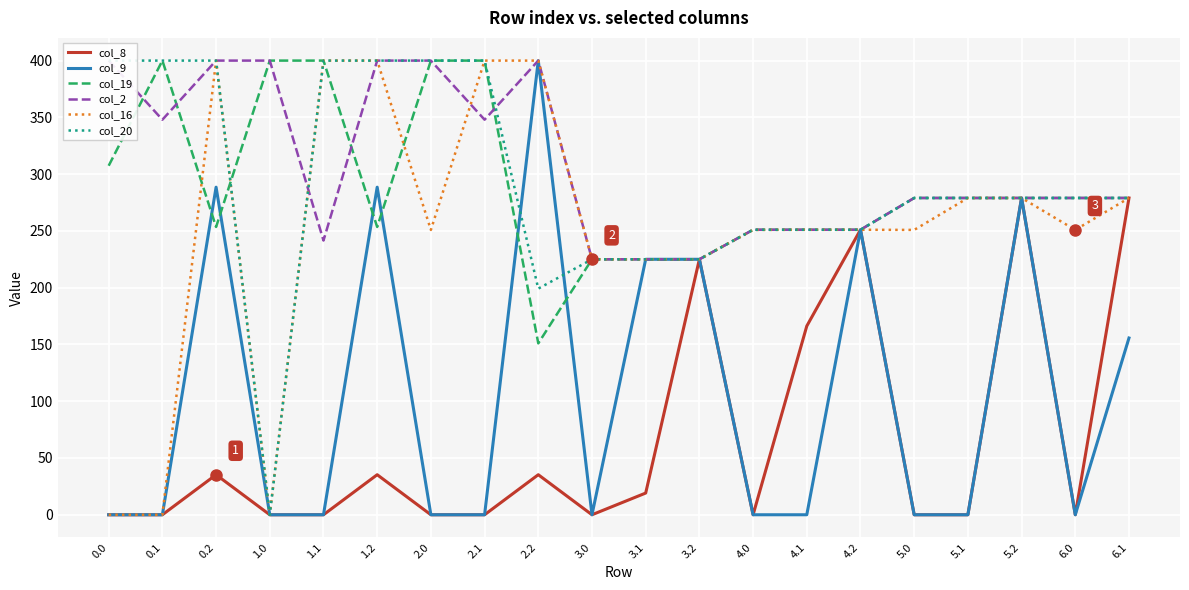

At which category is the sum across all series the highest?

1.2